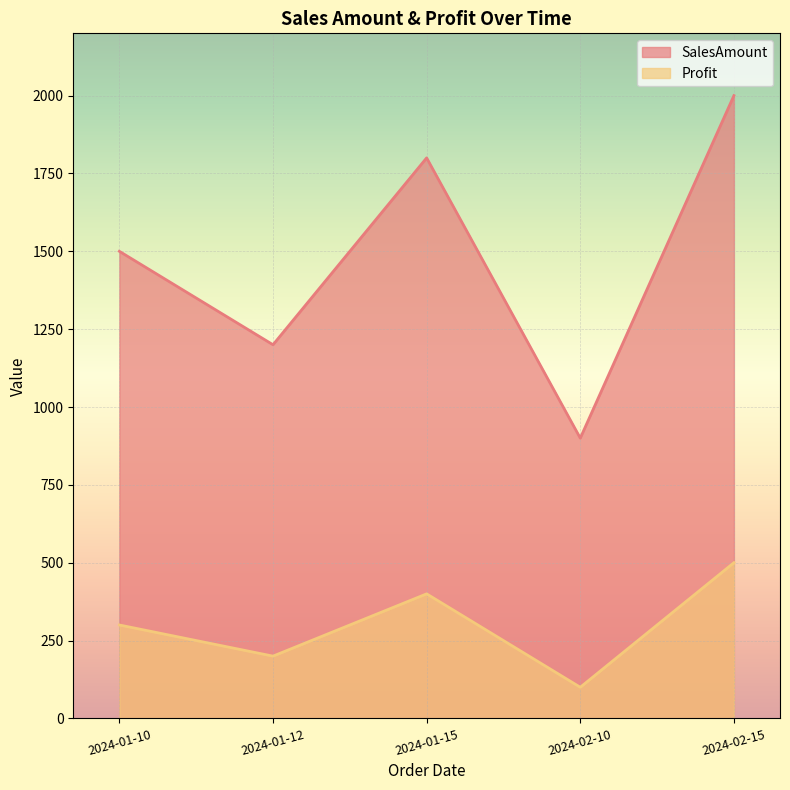

Reading right to left, list all the values displayed in this chart.

SalesAmount: 2000	900	1800	1200	1500
Profit: 500	100	400	200	300